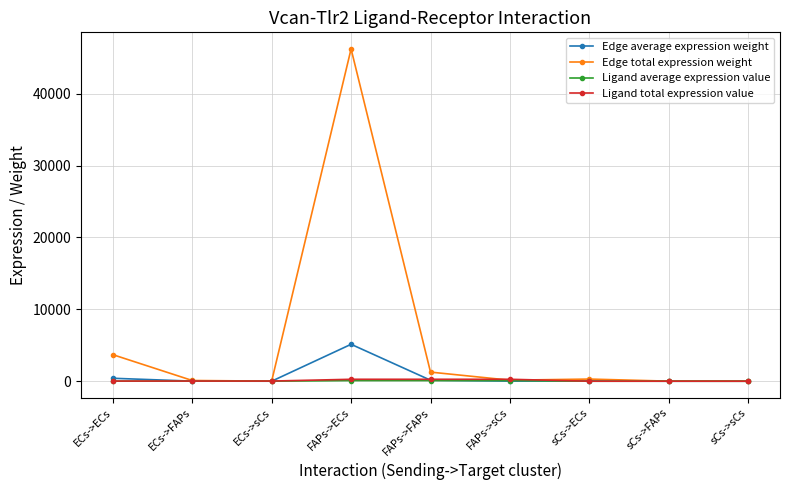

How many values in the Edge total expression weight series are below 142?

4